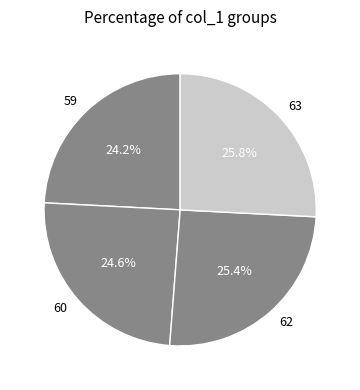

Combined, do 59 and 60 account for over 50%?

No